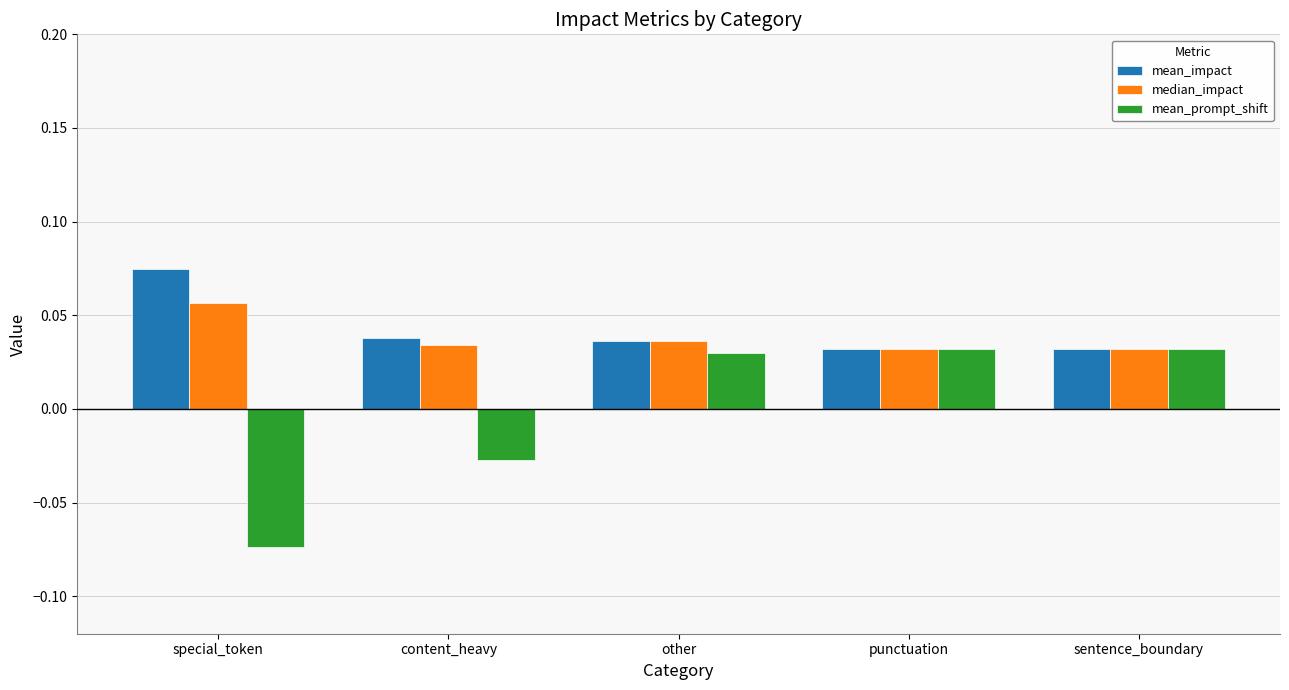

At how many categories does at least one series exceed 0?

5